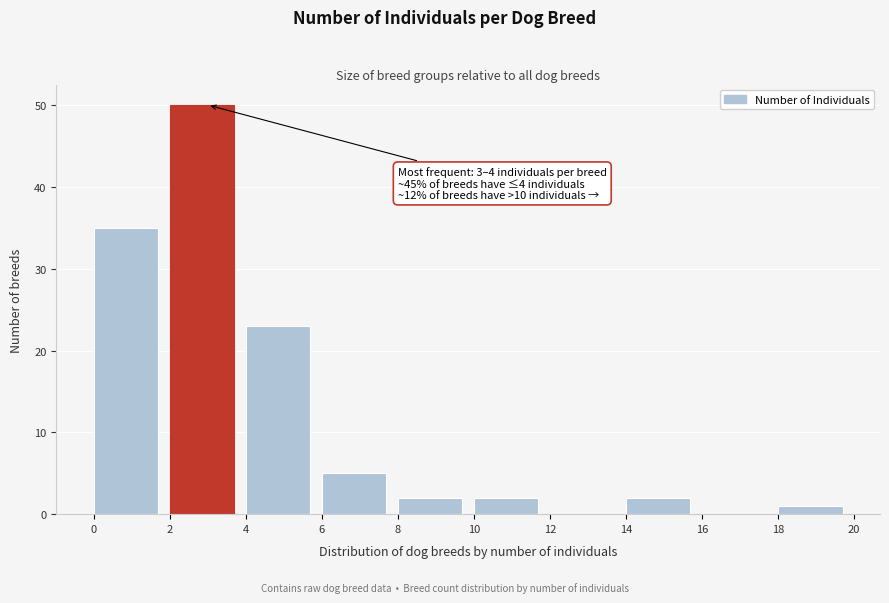

Which range on the x-axis has the tallest bar?

2 to 4